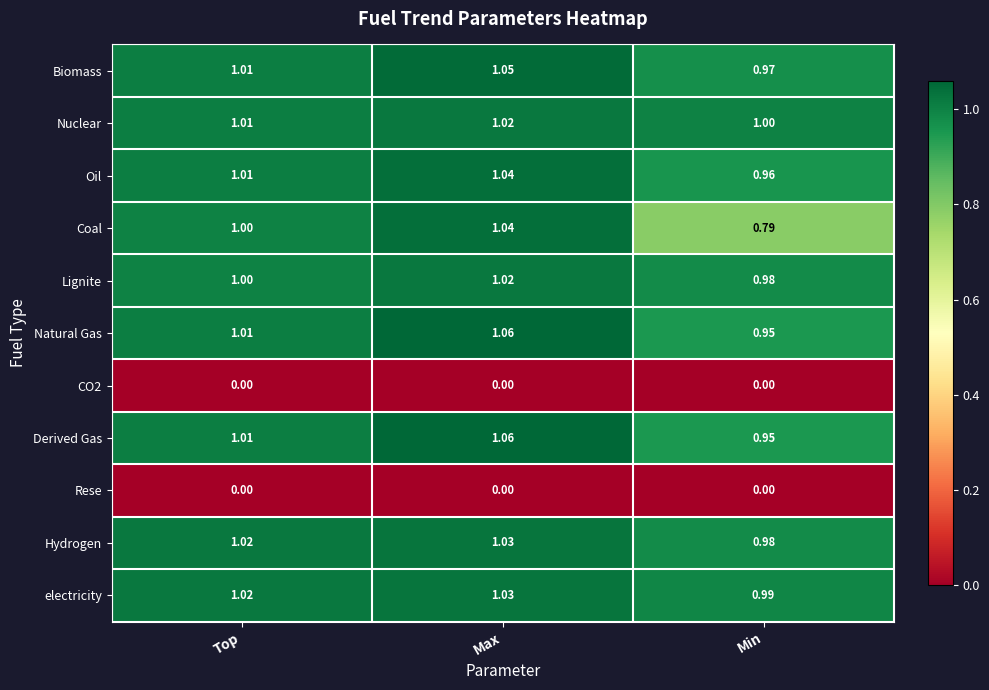

Which series has the largest total across all categories?

electricity